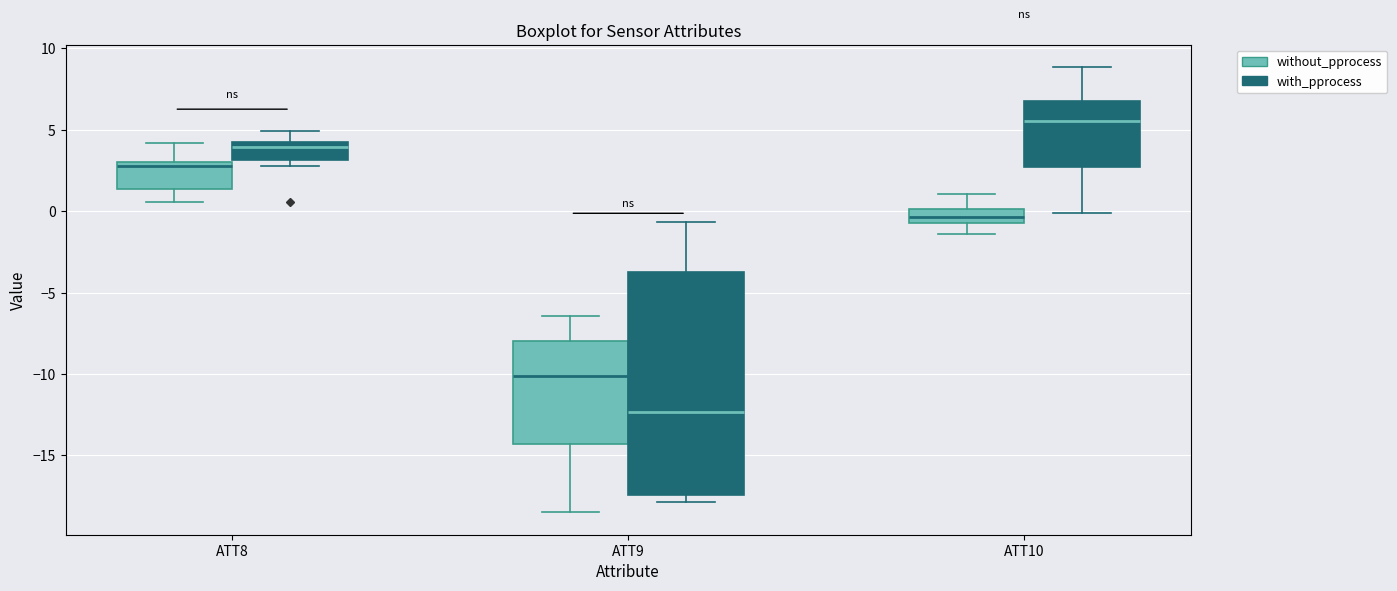

Reading left to right, read every box against the y-axis: the position of its median line, the range the box covers, and the ends of its whiskers. The values are not printed on the chart, so give them approximately, as read against the axis.

ATT8 (without_pprocess): median 3.0 (just below the box's upper edge), box 1.5 to 3.0, whiskers 0.5 to 4.0
ATT8 (with_pprocess): median 4.0, box 3.0 to 4.5, whiskers 3.0 (just below the box's lower edge) to 5.0
ATT9 (without_pprocess): median -10.0, box -14.5 to -8.0, whiskers -18.5 to -6.5
ATT9 (with_pprocess): median -12.5, box -17.5 to -3.5, whiskers -18.0 to -0.5
ATT10 (without_pprocess): median -0.5 (inside the box), box -0.5 to 0.0, whiskers -1.5 to 1.0
ATT10 (with_pprocess): median 5.5, box 2.5 to 7.0, whiskers 0.0 to 9.0